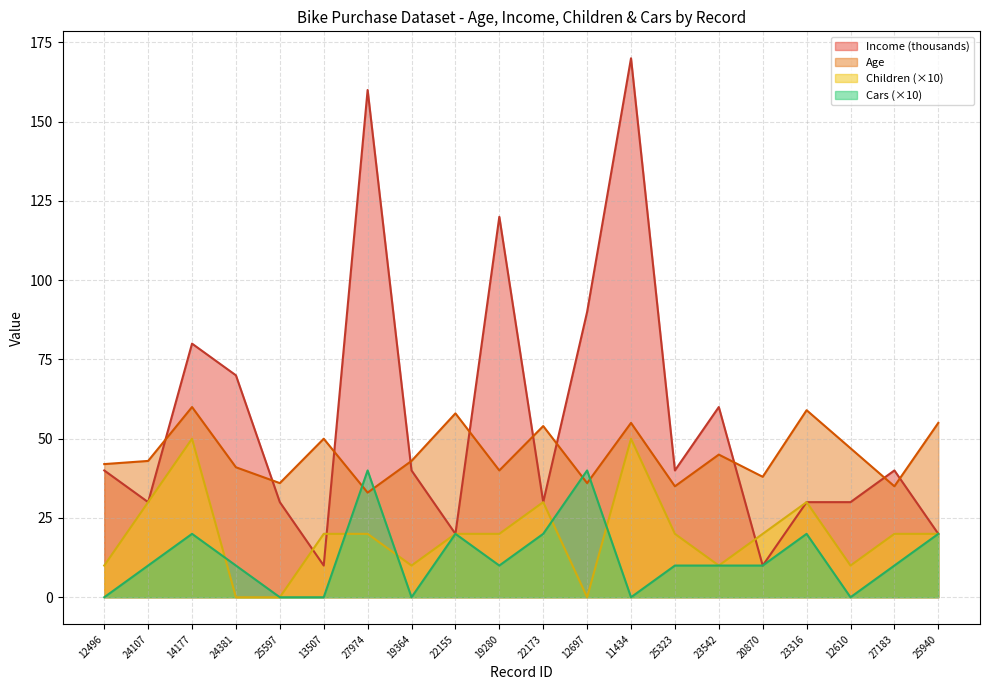

Is the value of Income at 12697 greater than the value of Children at 19280?

Yes